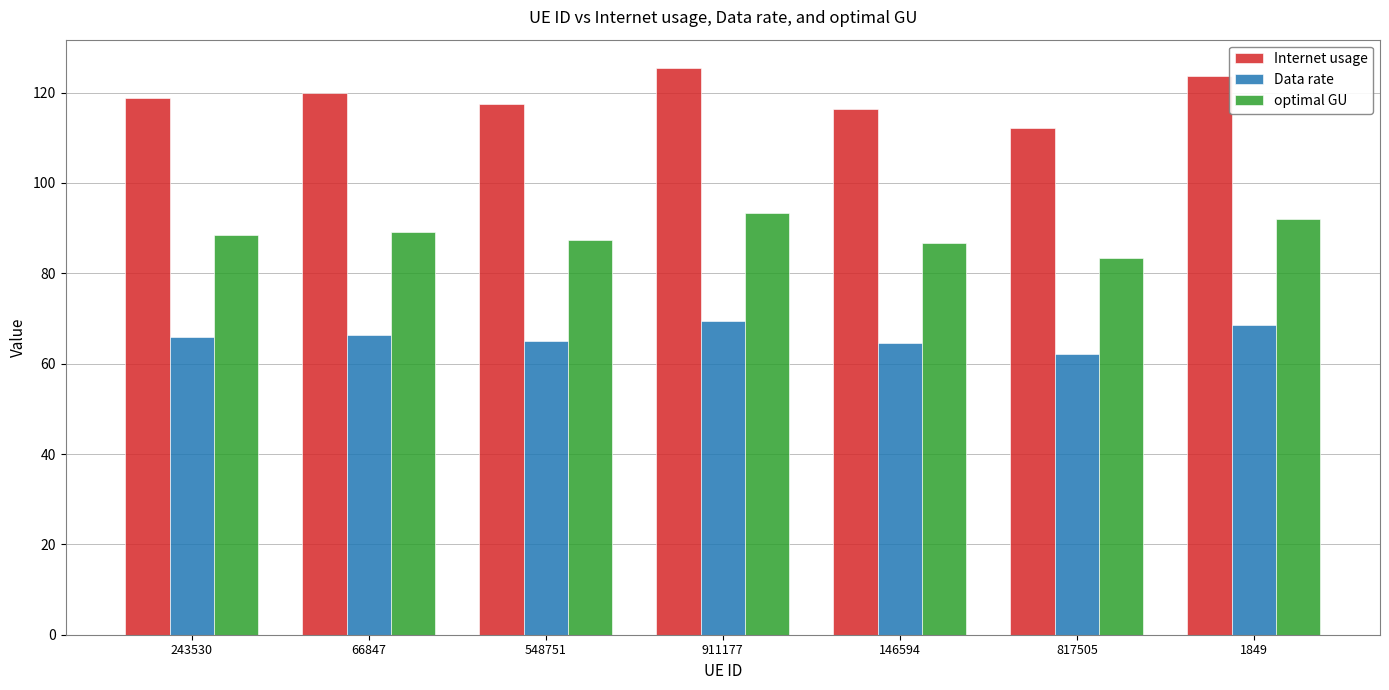

At 548751, list the series in order from largest to smallest.

Internet usage, optimal GU, Data rate